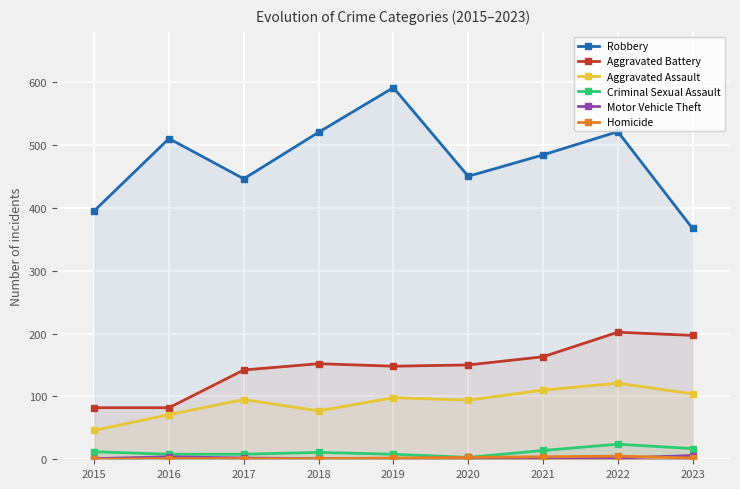

Reading right to left, what are all the values shown in this chart?

Robbery: 2023=367	2022=521	2021=484	2020=450	2019=591	2018=520	2017=446	2016=510	2015=395
Aggravated Battery: 2023=197	2022=202	2021=163	2020=150	2019=148	2018=152	2017=142	2016=82	2015=82
Aggravated Assault: 2023=104	2022=121	2021=110	2020=94	2019=98	2018=77	2017=95	2016=71	2015=46
Criminal Sexual Assault: 2023=17	2022=24	2021=14	2020=3	2019=8	2018=11	2017=8	2016=8	2015=12
Motor Vehicle Theft: 2023=6	2022=2	2021=2	2020=3	2019=1	2018=1	2017=2	2016=4	2015=1
Homicide: 2023=2	2022=5	2021=4	2020=3	2019=2	2018=1	2017=1	2016=1	2015=0